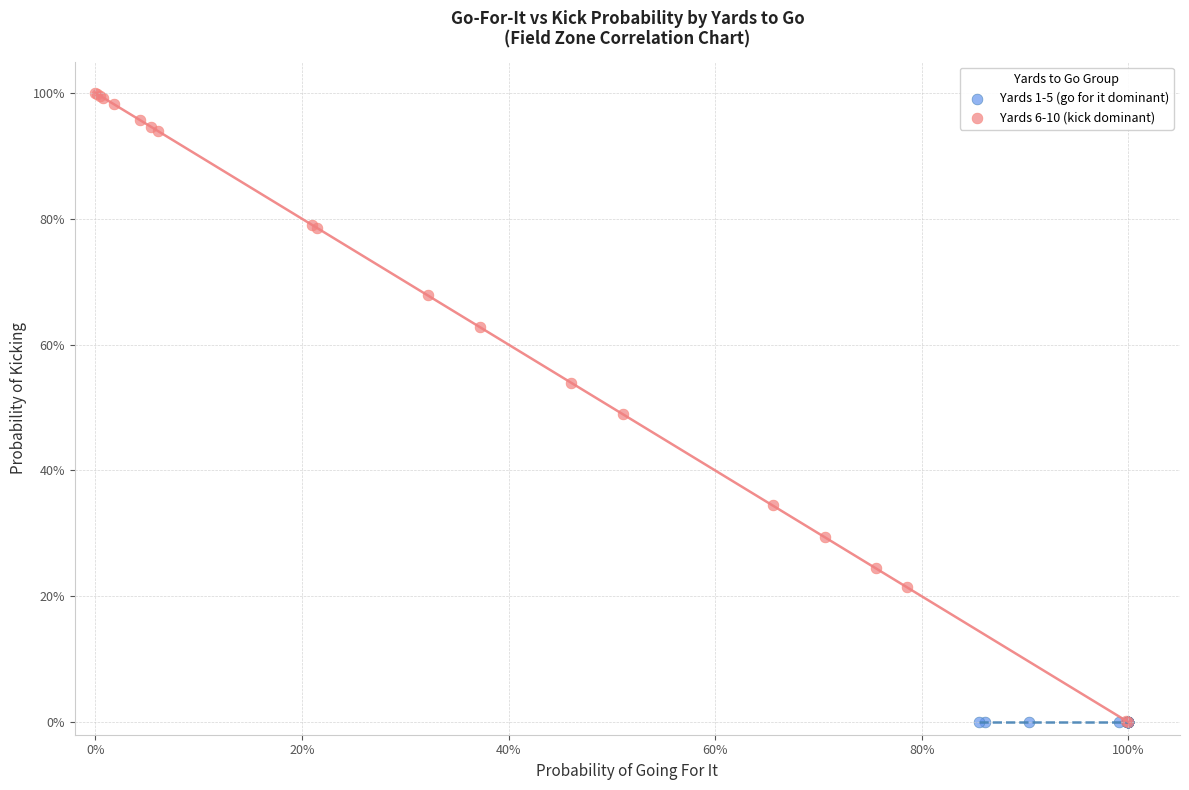

What are all the series names shown in the legend?

Yards 1-5 (go for it dominant), Yards 6-10 (kick dominant)